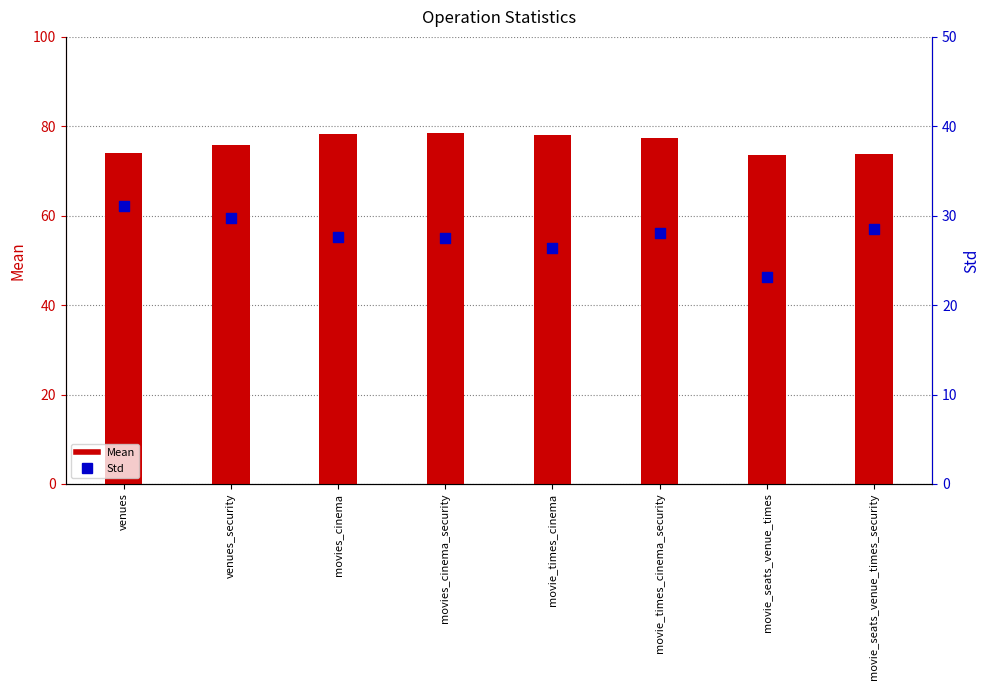

At how many categories does at least one series exceed 26?

8